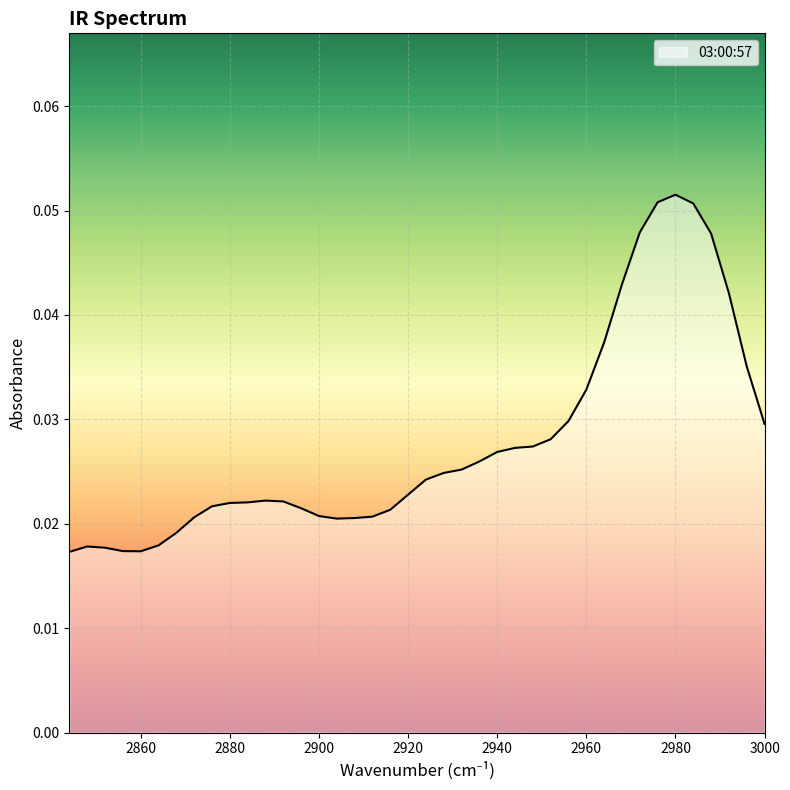

How many data points does each series have?

40